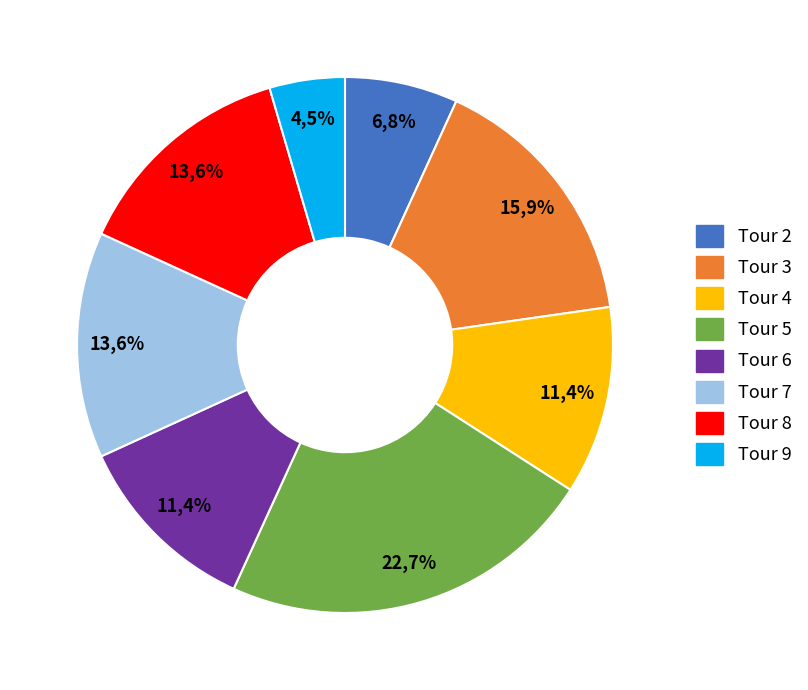

To the nearest percent, what portion does Tour 7 represent?

14%